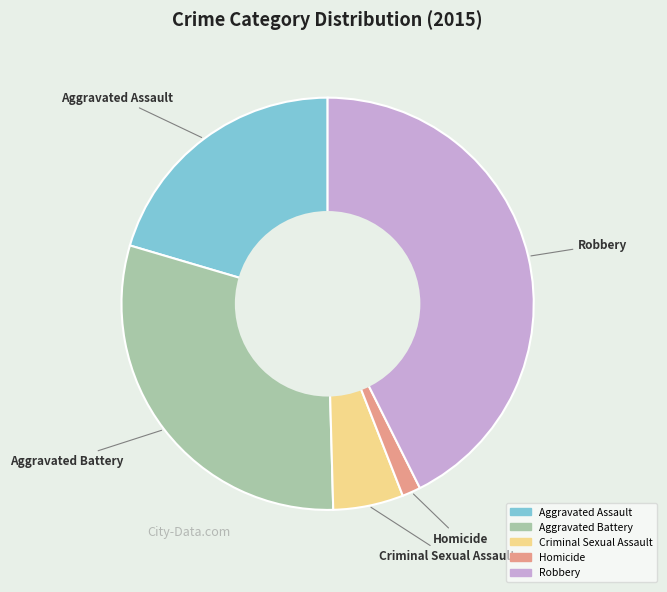

Rank the categories by value from lowest to highest.

Homicide, Criminal Sexual Assault, Aggravated Assault, Aggravated Battery, Robbery